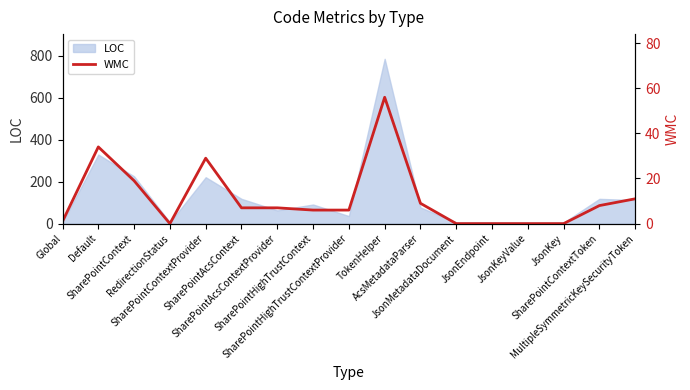

Reading right to left, what are all the values shown in this chart?

11	8	0	0	0	0	9	56	6	6	7	7	29	0	19	34	1